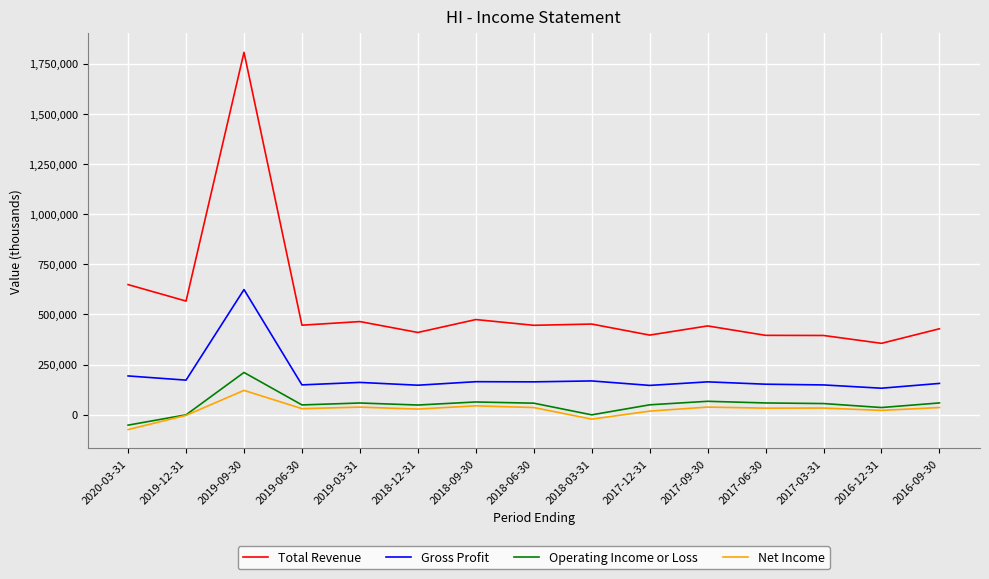

Is this an area chart (filled region under the line)?

No